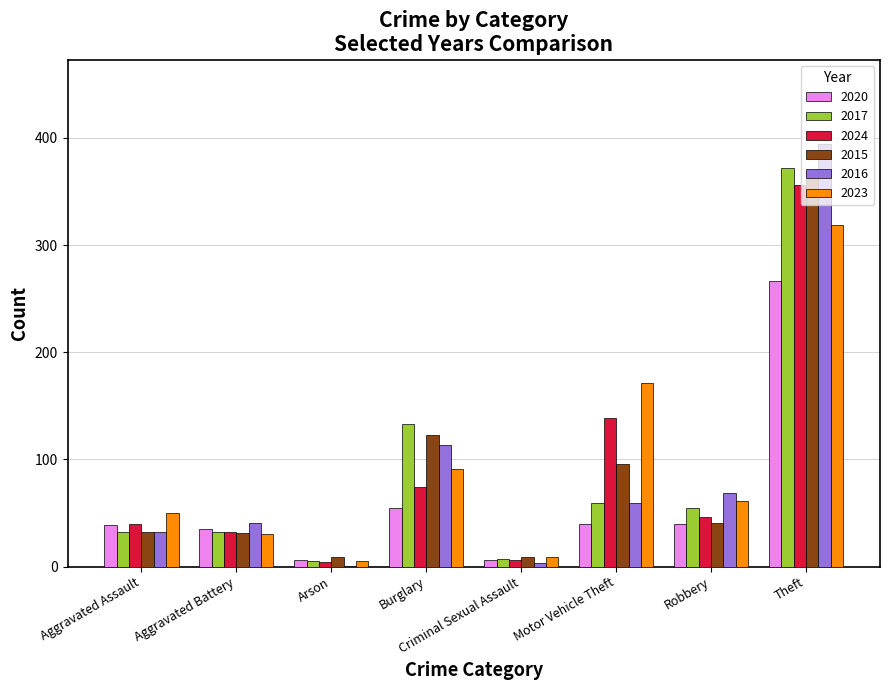

What is the sum of the 2015 values at Motor Vehicle Theft and Theft?

465